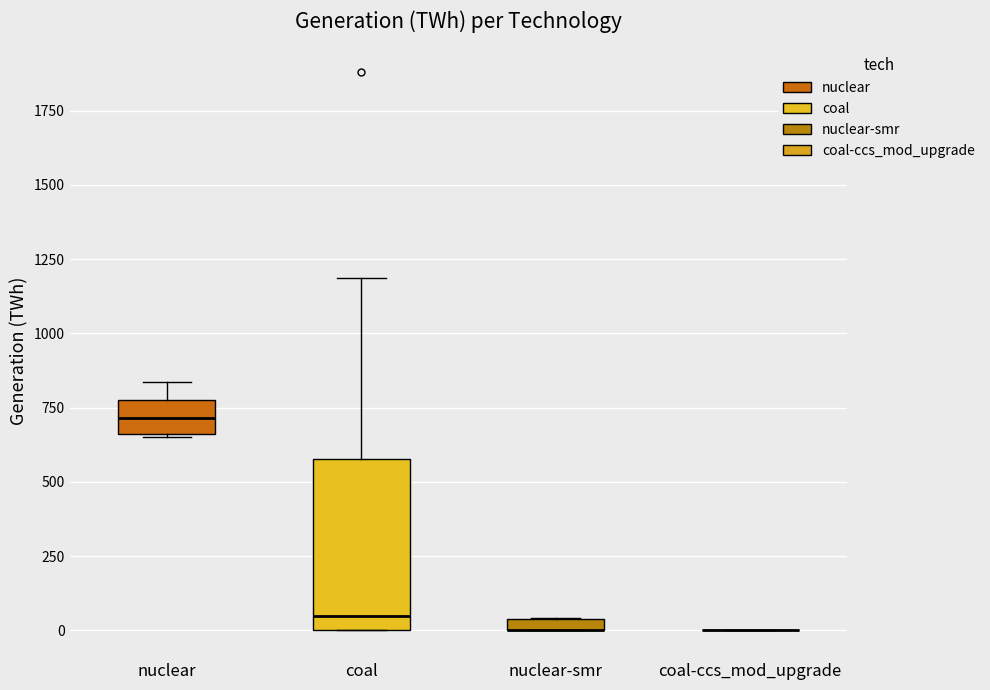

Comparing the boxes themselves (not the whiskers), which one is the tallest?

coal